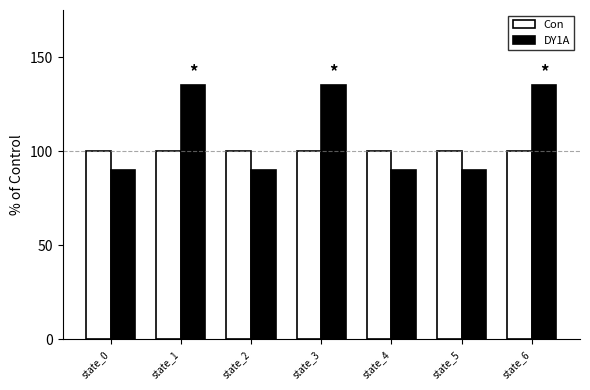

What is the difference between the highest and lowest values at state_3?

35